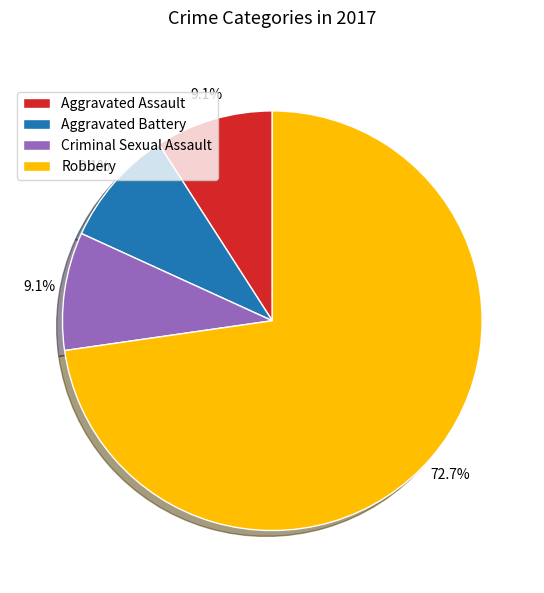

What is the largest slice in the pie chart?

Robbery